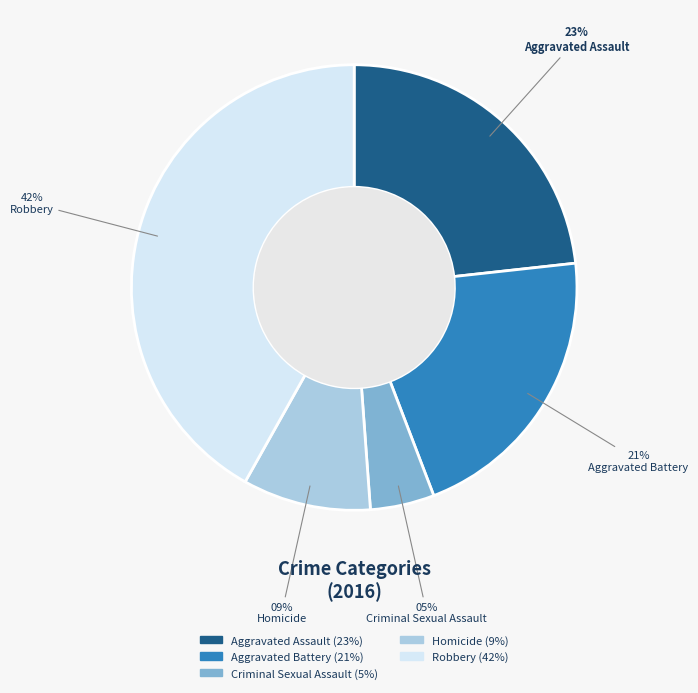

To the nearest percent, what percentage of the pie is Robbery?

42%